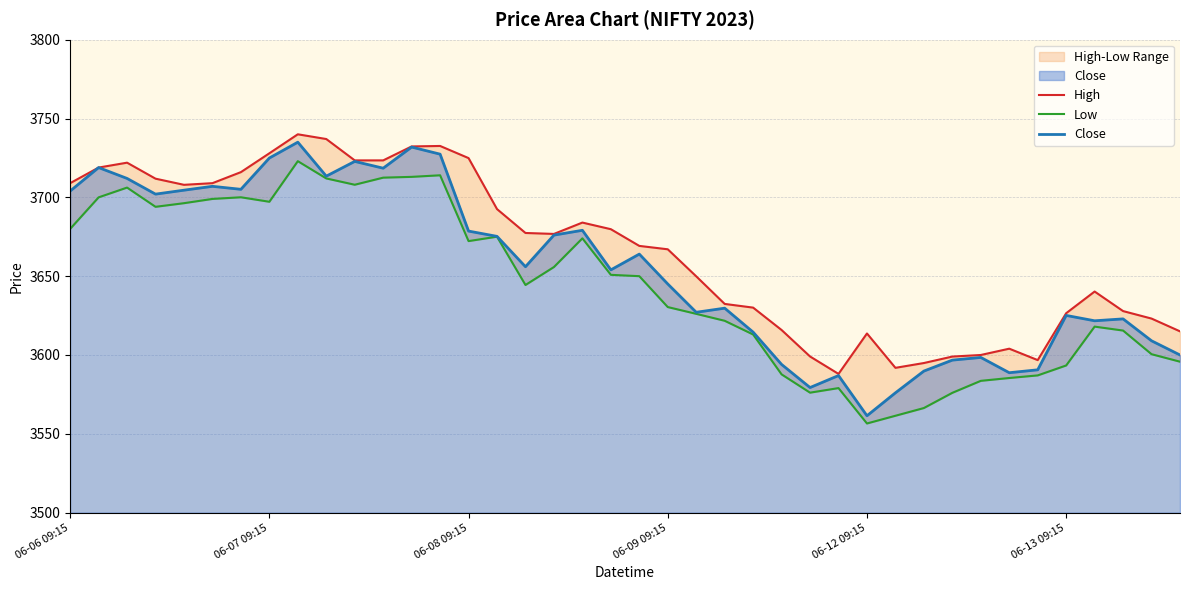

True or false: Low has more than 2 points higher than both neighbors.

True